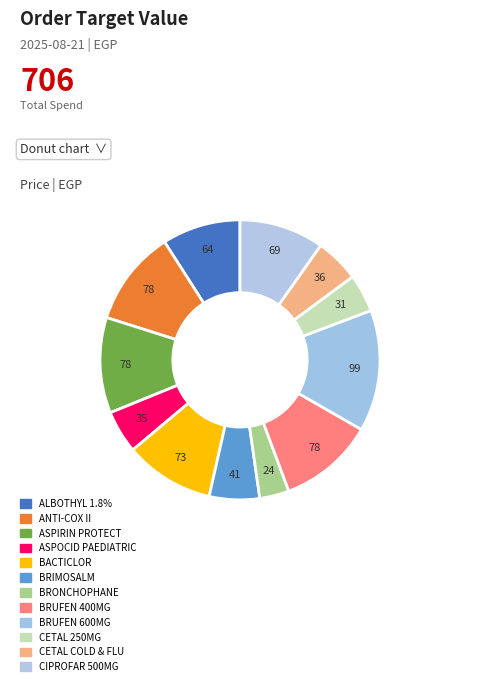

Which category has the smallest portion of the pie?

BRONCHOPHANE